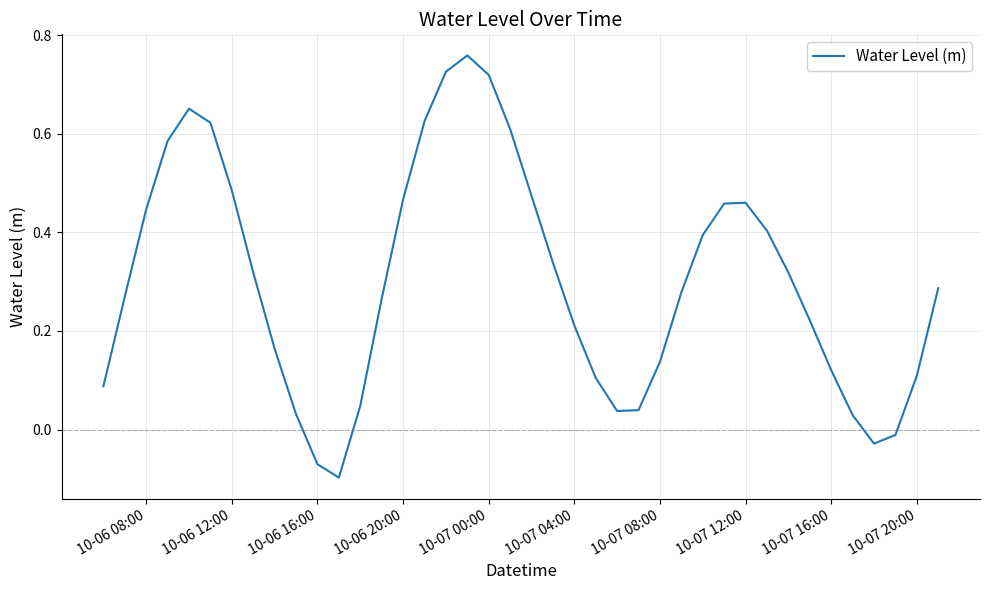

True or false: there are more than 1 points higher than both neighbors.

True